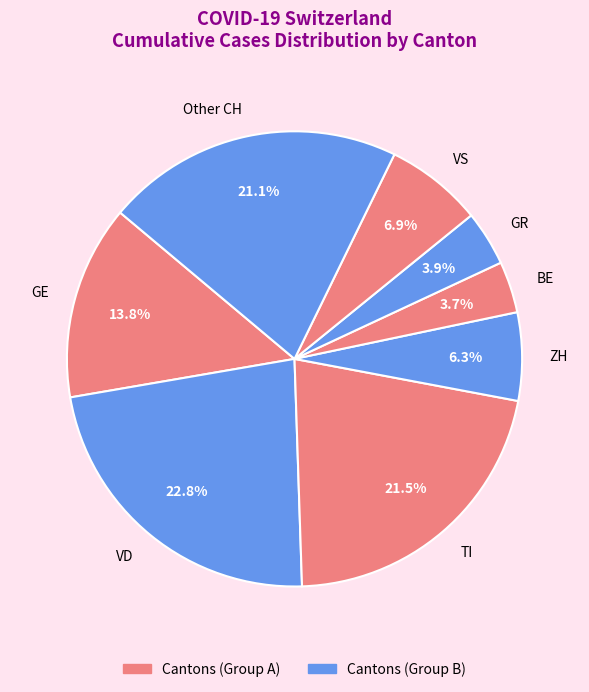

Do VD and GE together represent more than half of the pie?

No